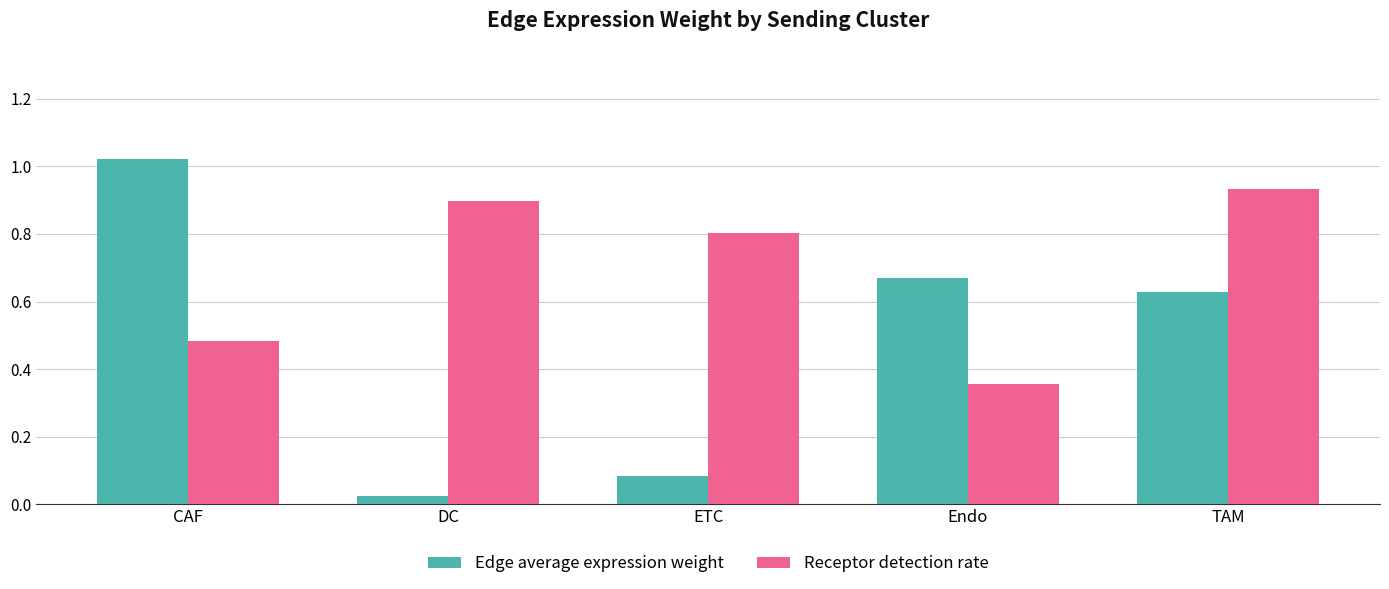

What is the label of the 3rd bar from the right?

ETC